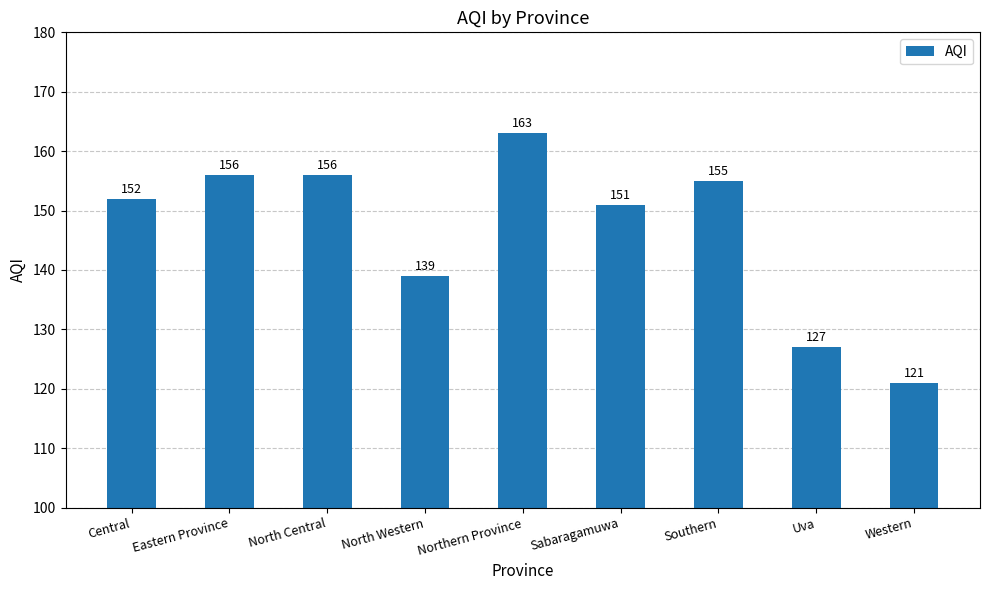

Read the value at North Western, to the nearest 10.

140